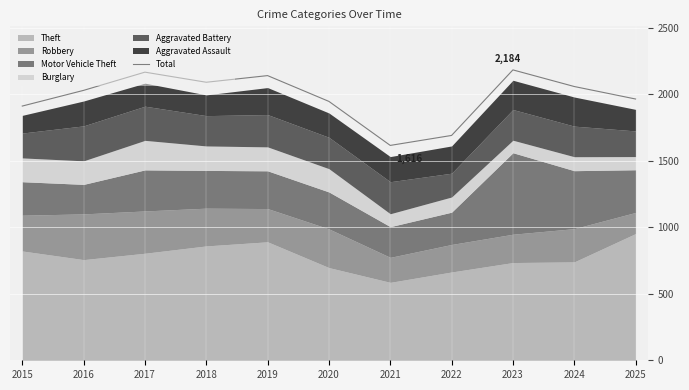

The chart shows a value of 2580 at 2022. True or false?

False